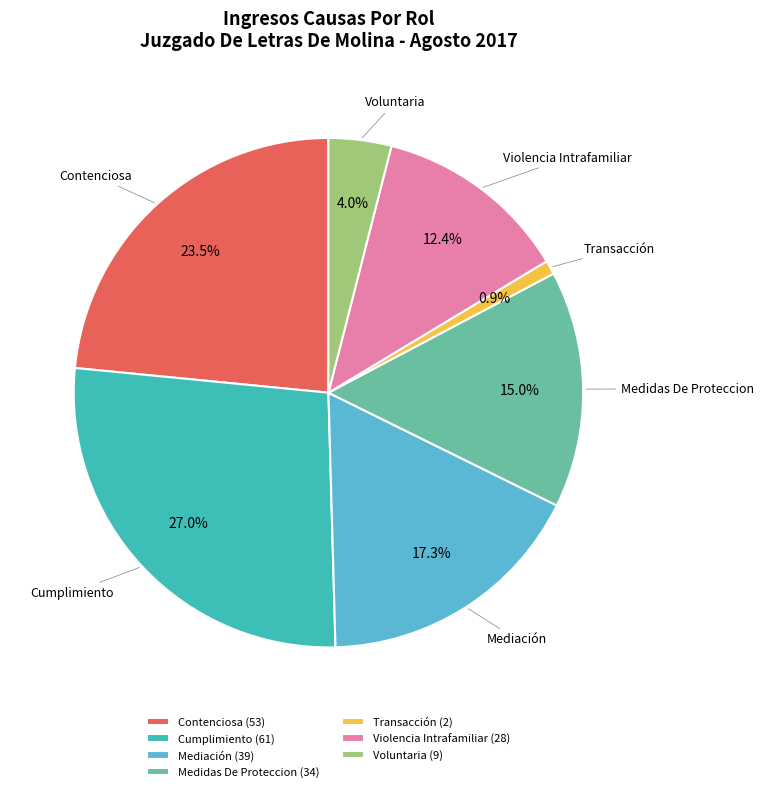

What portion of the pie excludes Mediación?

82.7%